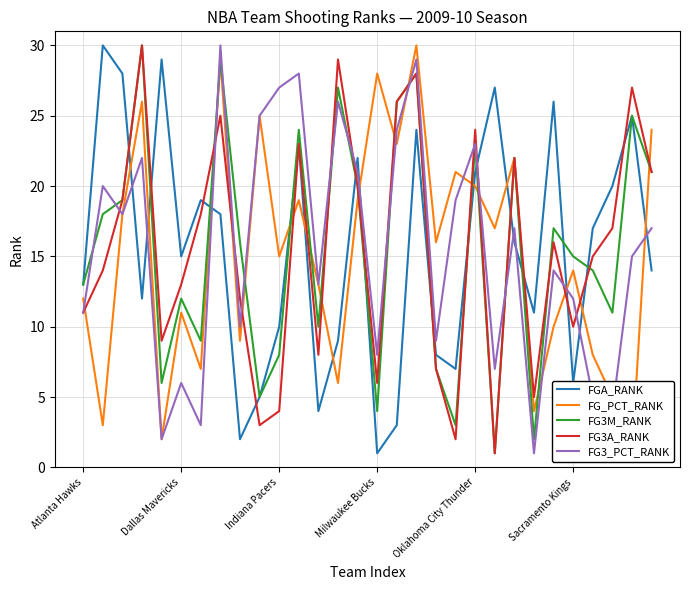

Rank the series at 21 from highest to lowest value.

FGA_RANK, FG_PCT_RANK, FG3_PCT_RANK, FG3M_RANK, FG3A_RANK